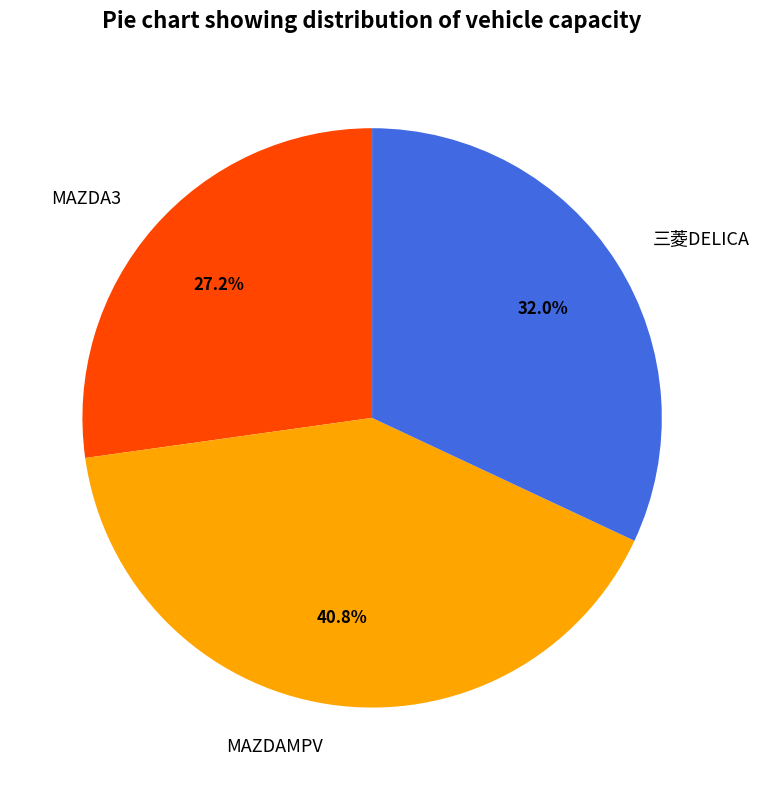

The MAZDAMPV slice represents 30% of the pie. True or false?

False